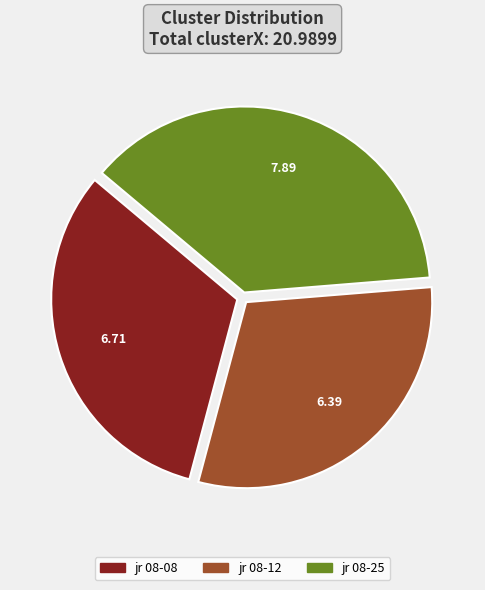

How many segments does this pie chart have?

3